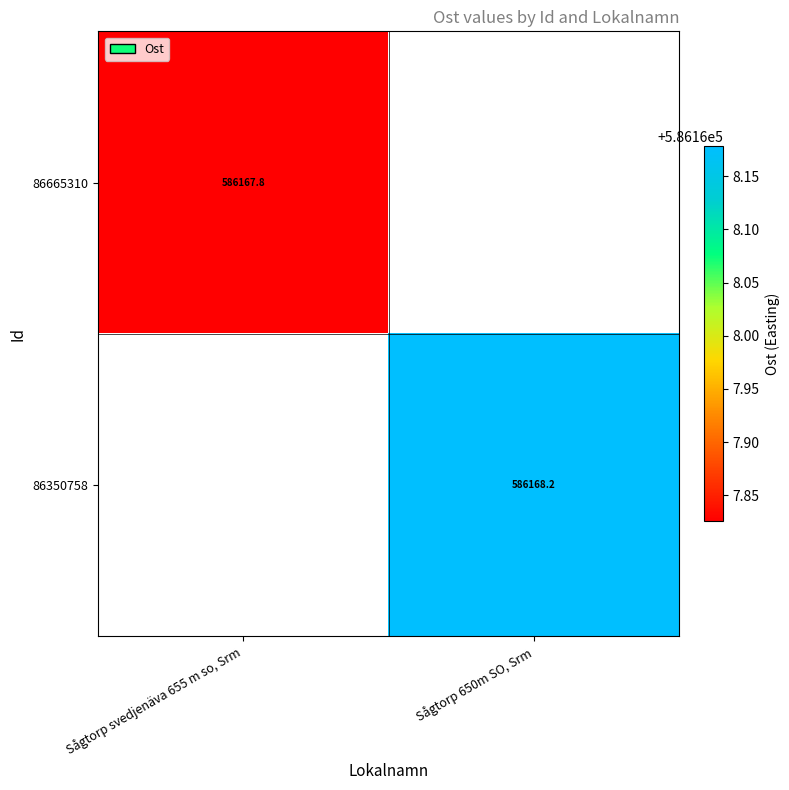

True or false: 86350758 has a value of 241888.2 at Sågtorp 650m SO, Srm.

False